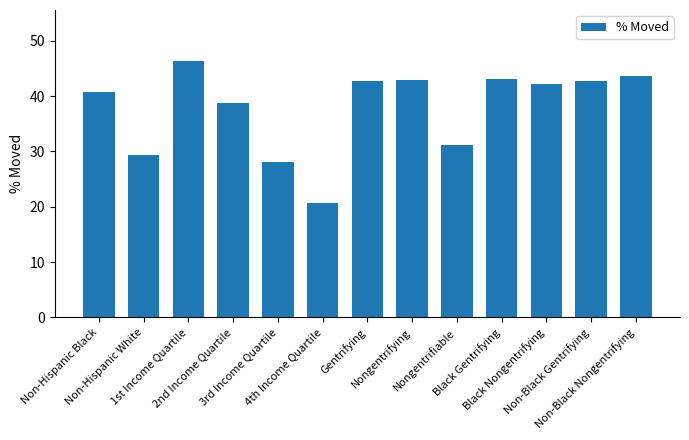

The value at 1st Income Quartile is 46.3. True or false?

True